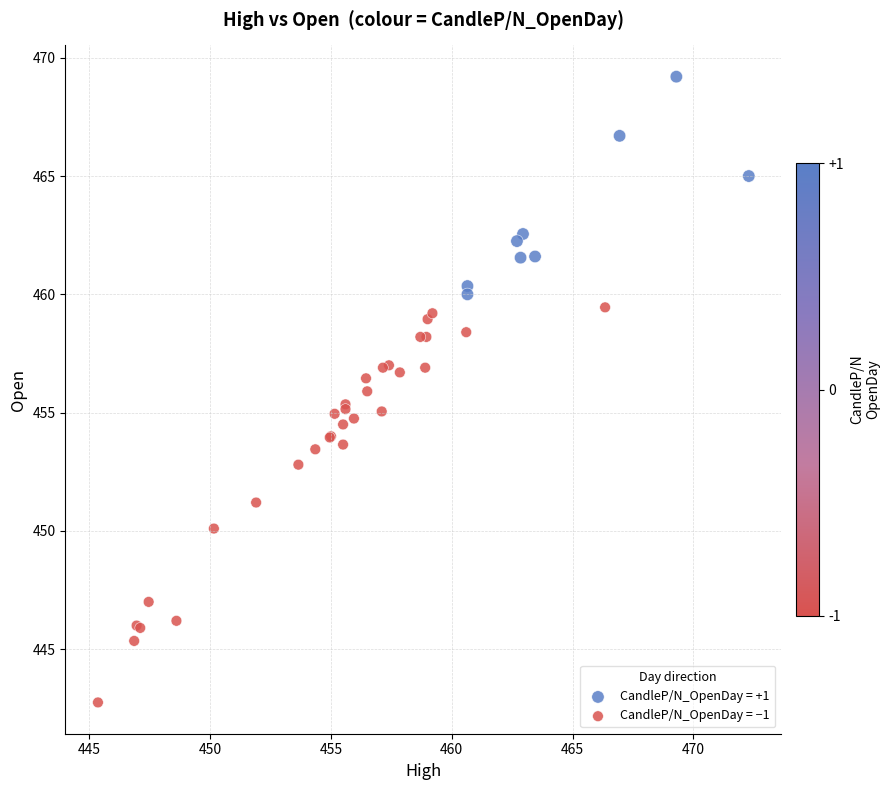

Which series has the largest Y range (max minus min)?

CandleP/N_OpenDay = −1